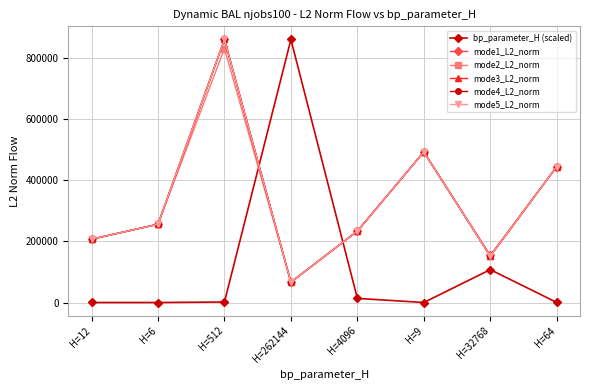

What are all the series names shown in the legend?

bp_parameter_H (scaled), mode1_L2_norm, mode2_L2_norm, mode3_L2_norm, mode4_L2_norm, mode5_L2_norm